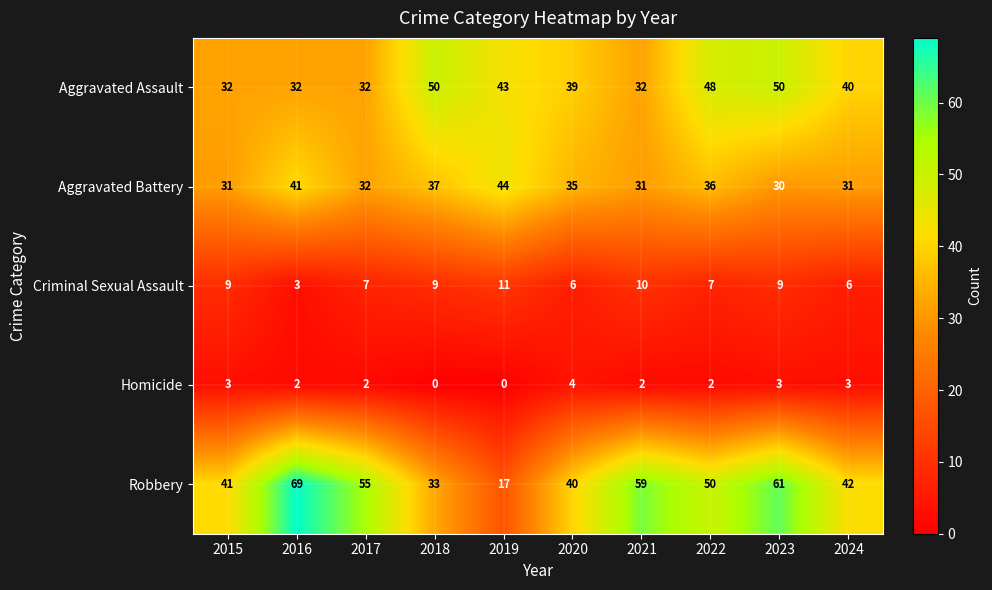

At which category is the sum across all series the highest?

2023